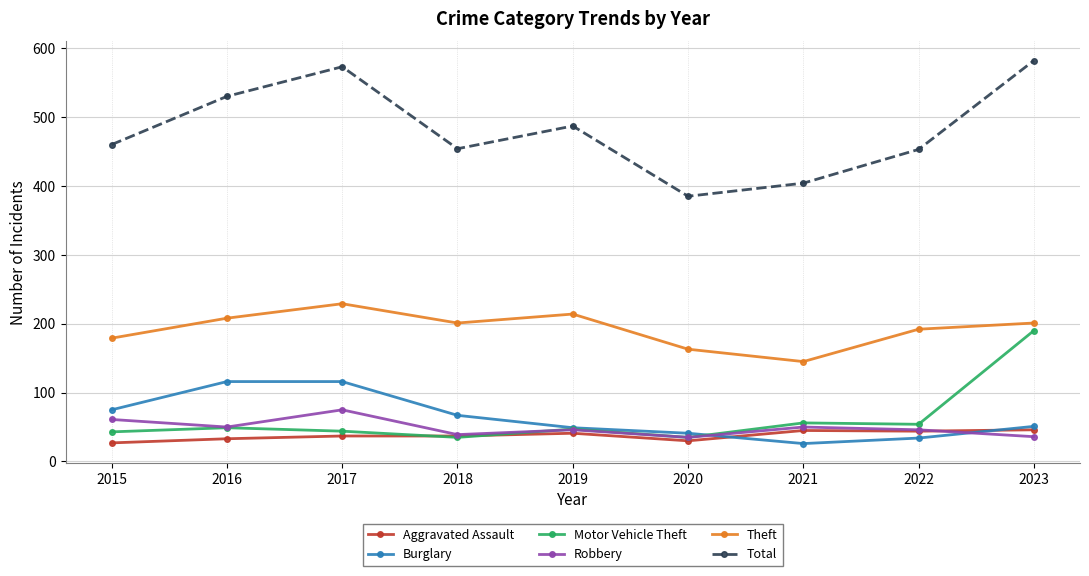

Read the Burglary value at 2016.

116